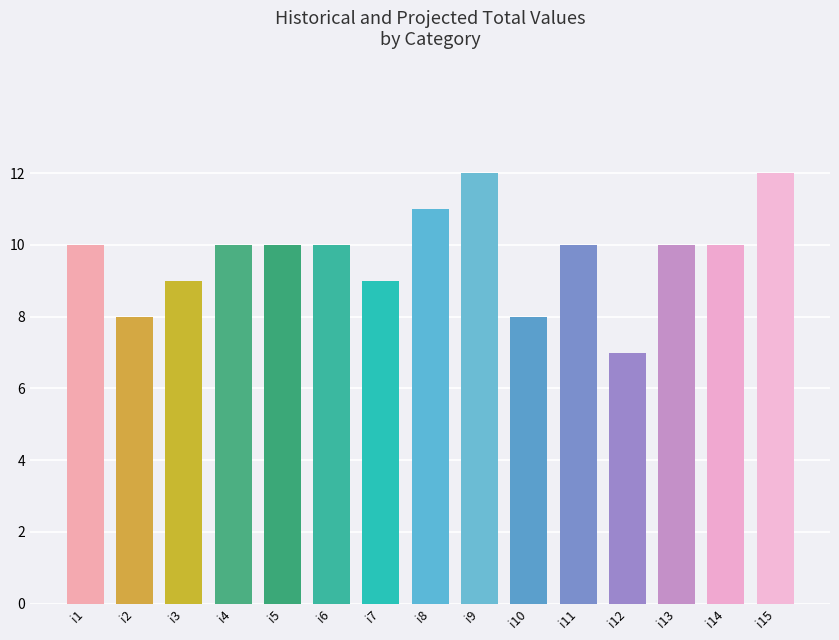

How many data points does each series have?

15